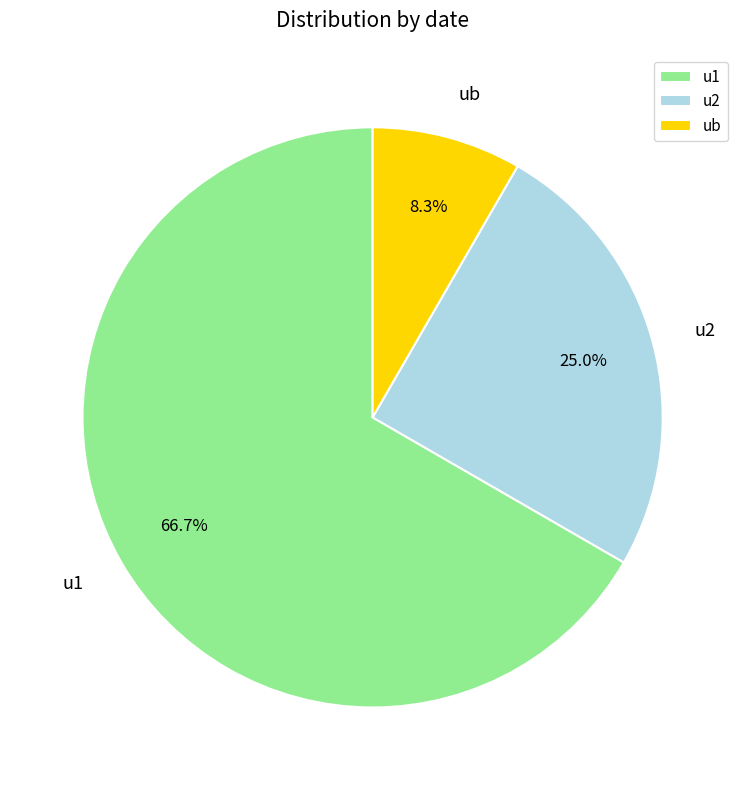

What percentage is NOT represented by ub?

91.7%